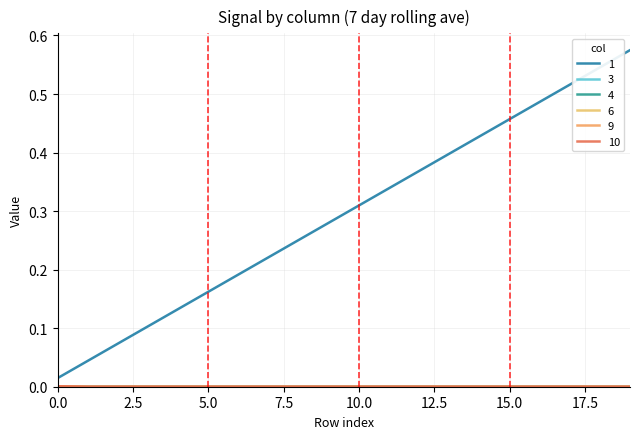

Is this an area chart (filled region under the line)?

No